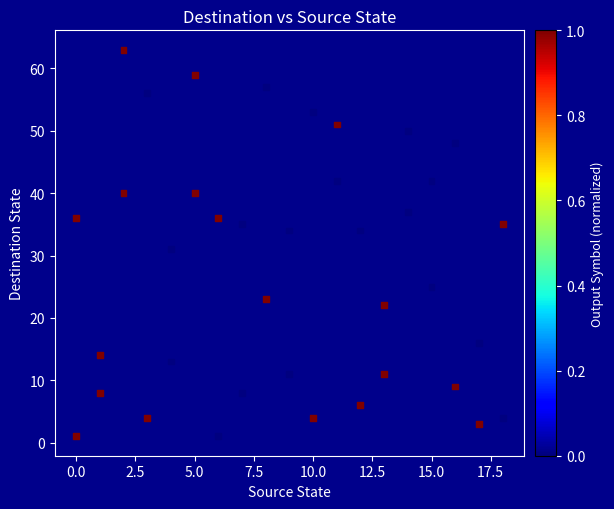

What Y value in the scatter plot is closest to 32?

31